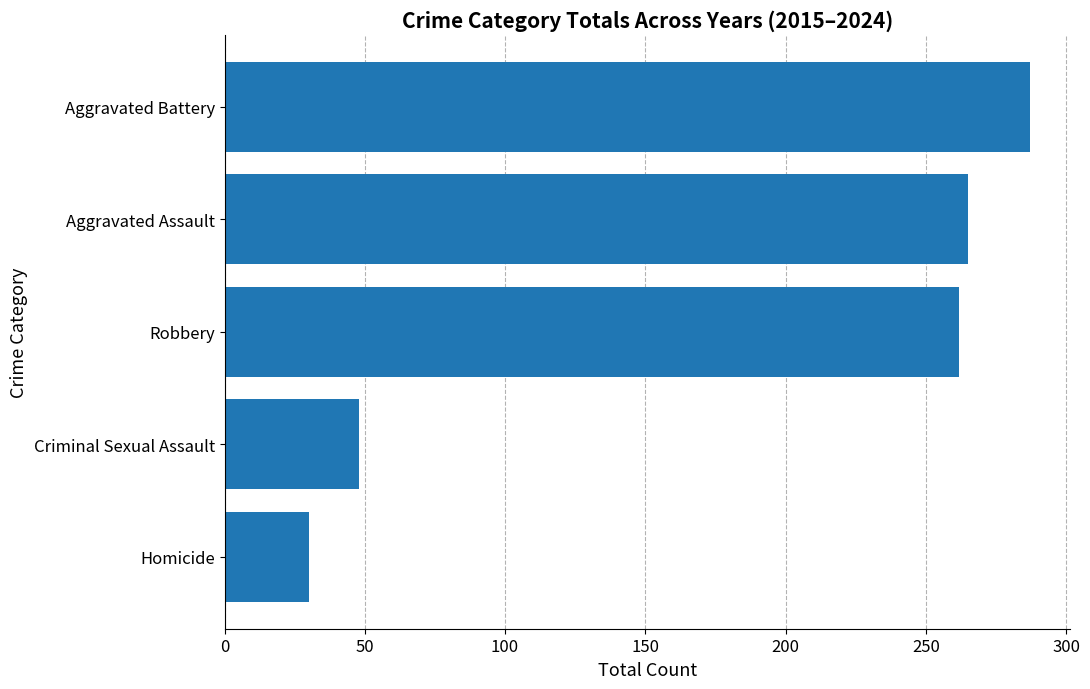

What is the difference between the maximum and second lowest values?

239